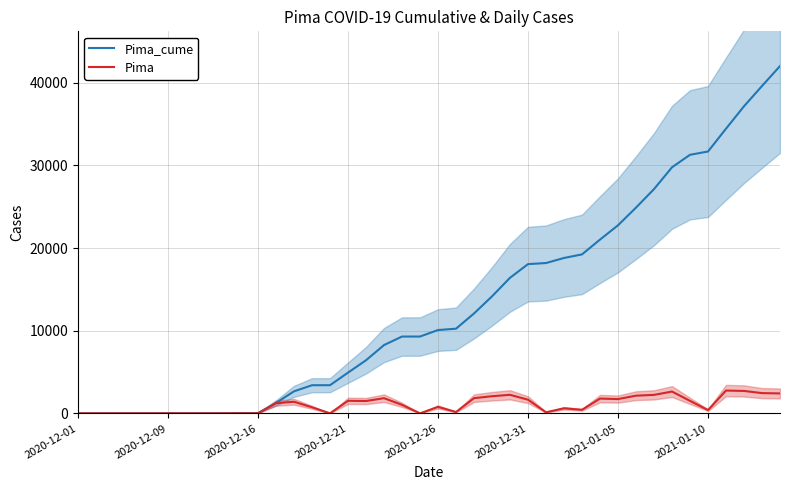

What is the maximum value for Pima_cume?

42008